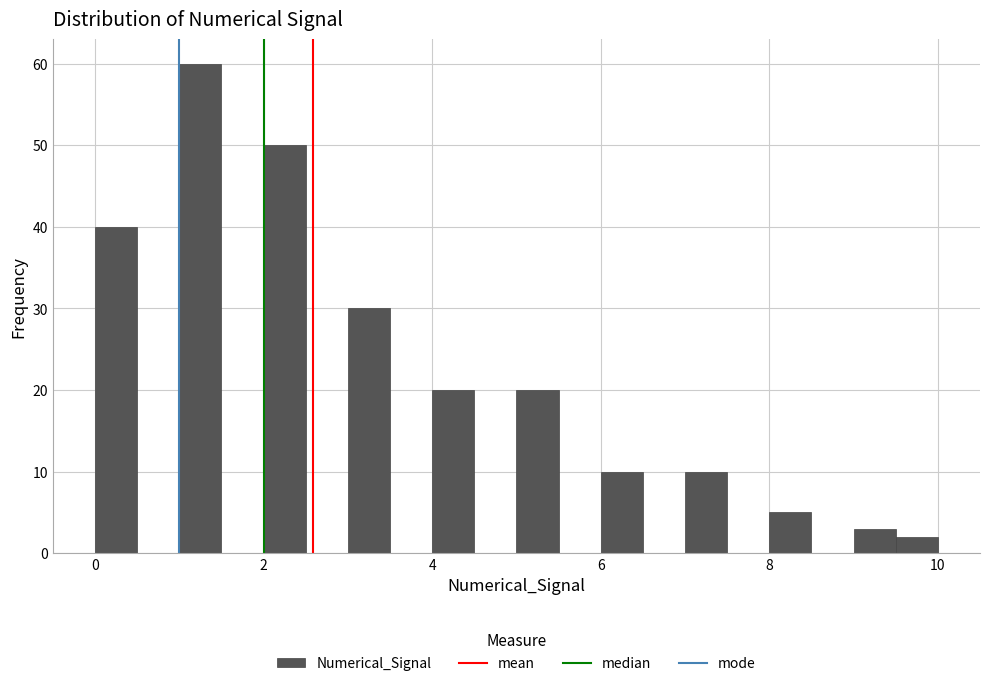

Read against the x-axis, roughly where is the centre of the tallest bar?

1.2